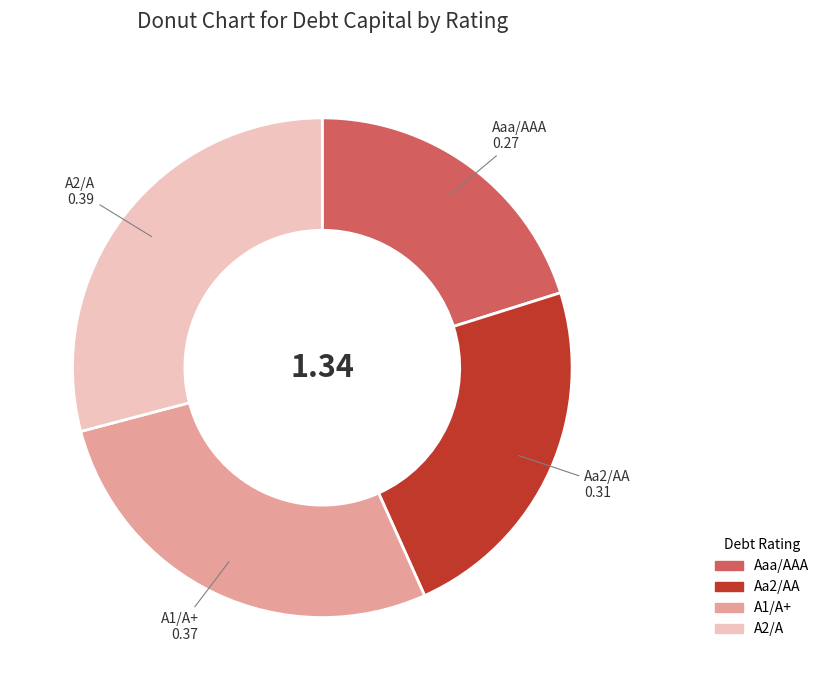

Combined, do Aa2/AA and A2/A account for over 50%?

Yes